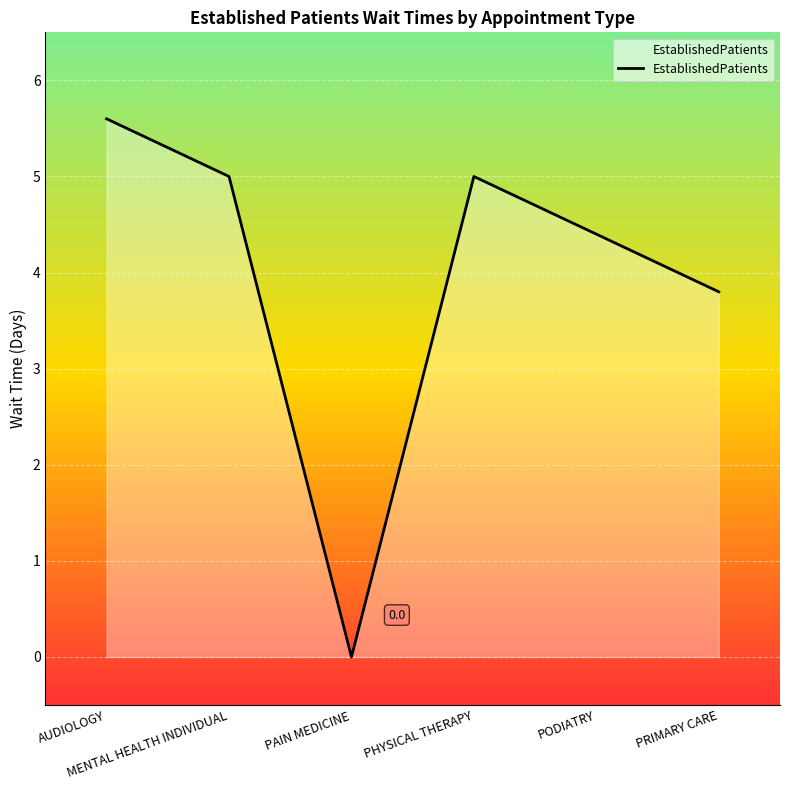

How many interior local peaks (higher than both neighbors) does the data have?

1